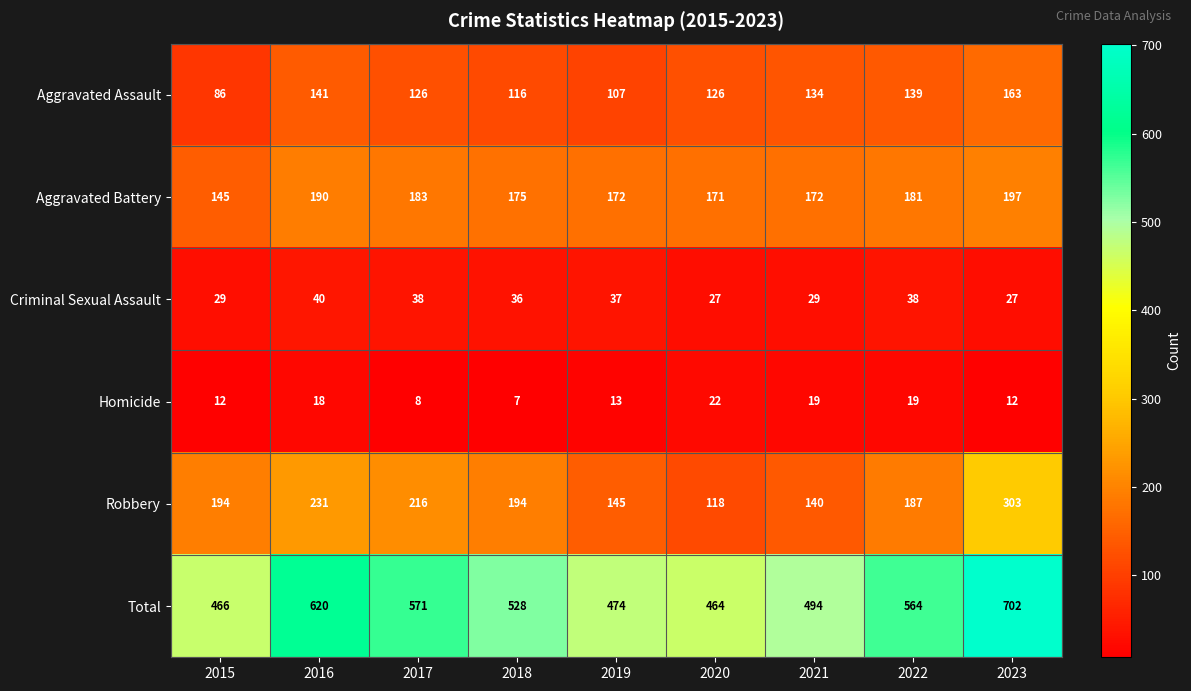

At which label is Robbery closest to 210?

2017